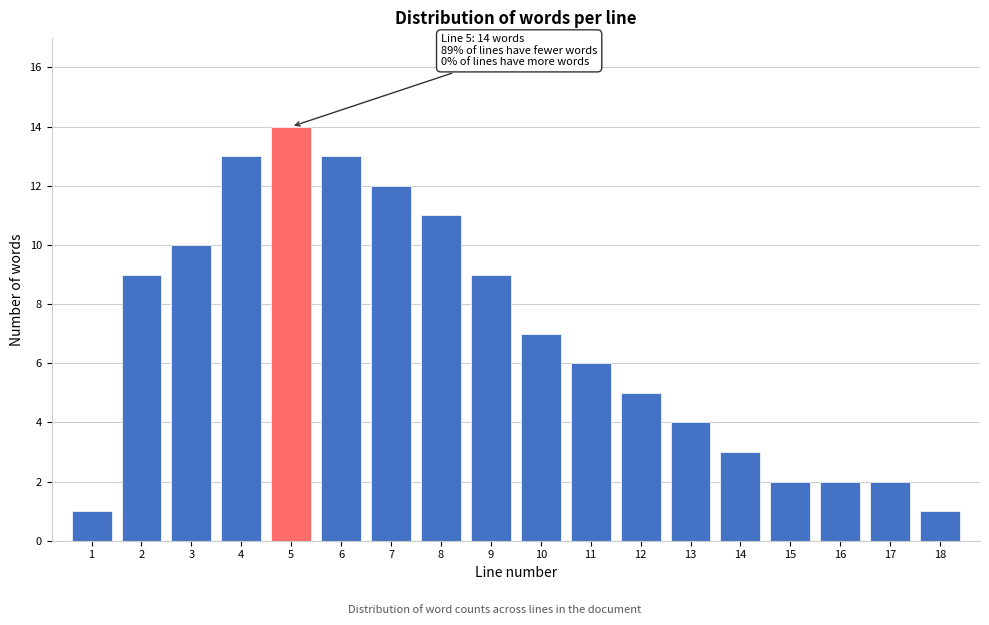

Reading left to right, transcribe all the data shown in this chart.

1=1	2=9	3=10	4=13	5=14	6=13	7=12	8=11	9=9	10=7	11=6	12=5	13=4	14=3	15=2	16=2	17=2	18=1